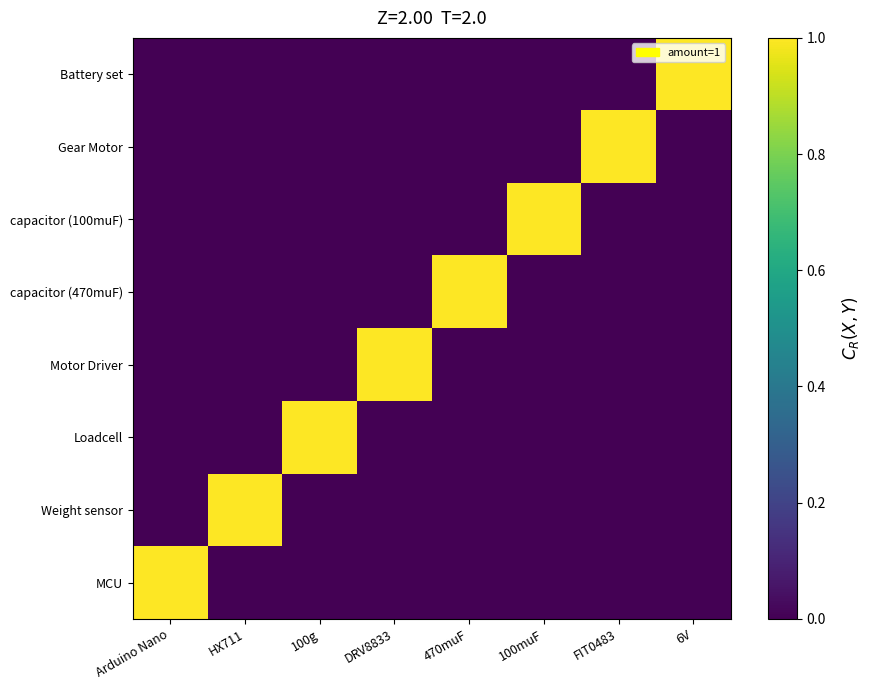

List the series in order of their peak value, lowest first.

MCU, Weight sensor, Loadcell, Motor Driver, capacitor (470muF), capacitor (100muF), Gear Motor, Battery set